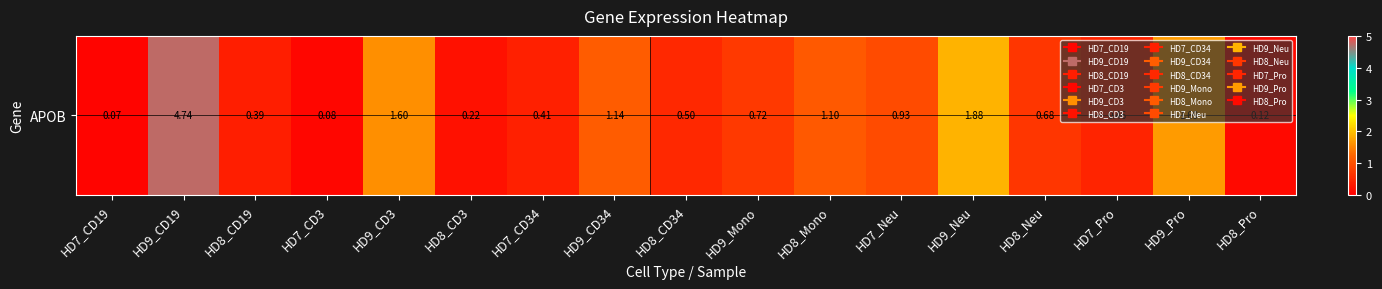

Rank the categories by value from highest to lowest.

HD9_CD19, HD9_Neu, HD9_Pro, HD9_CD3, HD9_CD34, HD8_Mono, HD7_Neu, HD9_Mono, HD8_Neu, HD8_CD34, HD7_Pro, HD7_CD34, HD8_CD19, HD8_CD3, HD8_Pro, HD7_CD3, HD7_CD19